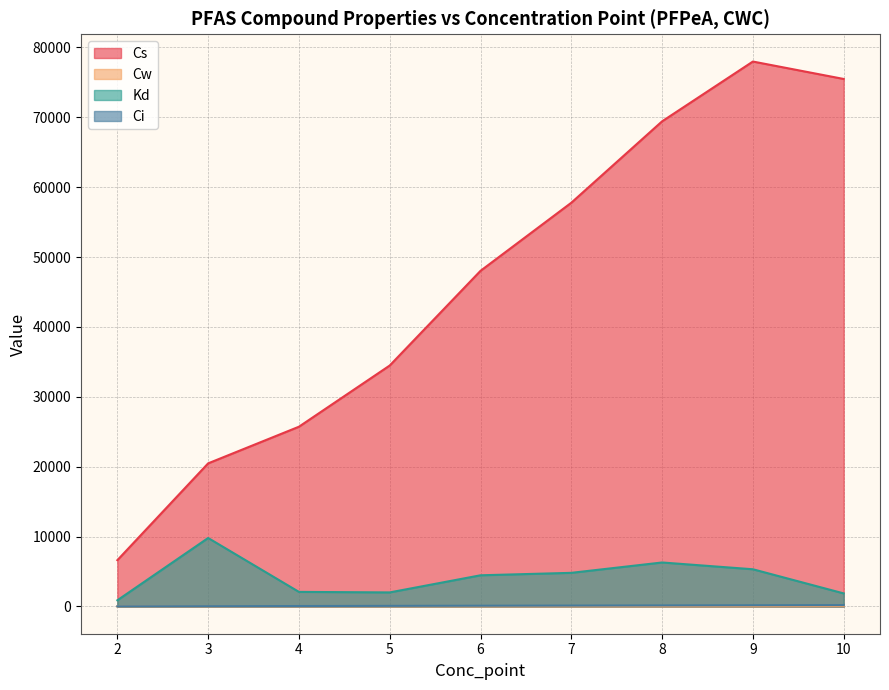

What is the maximum value shown in the chart?

77973.3